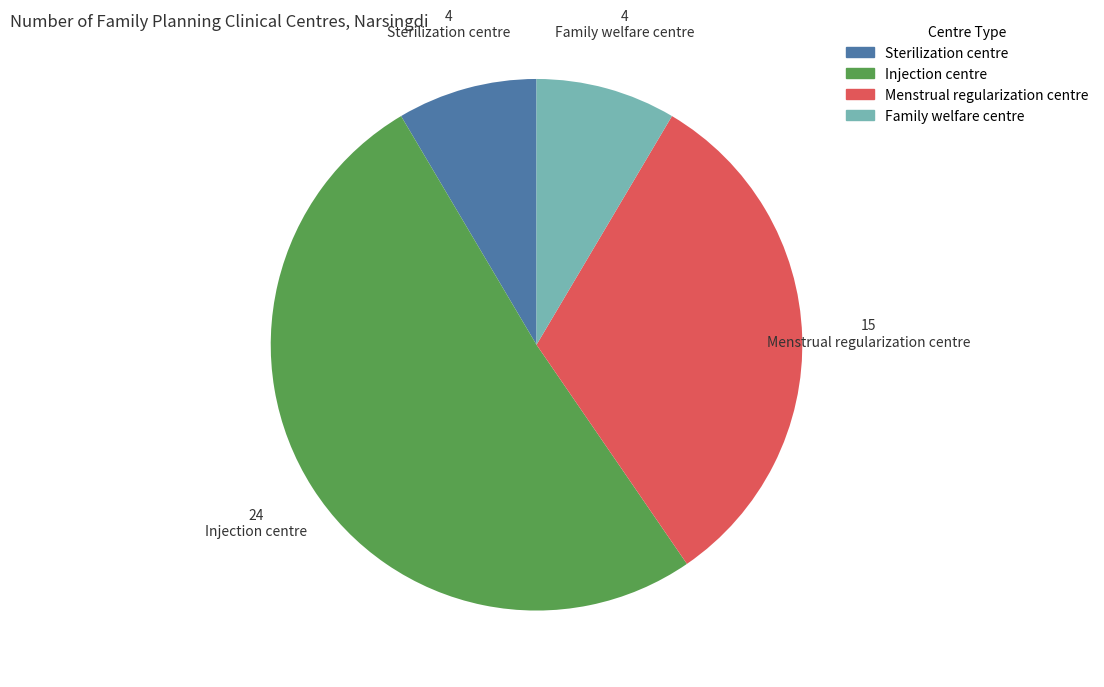

Is there a majority slice in this chart?

Yes